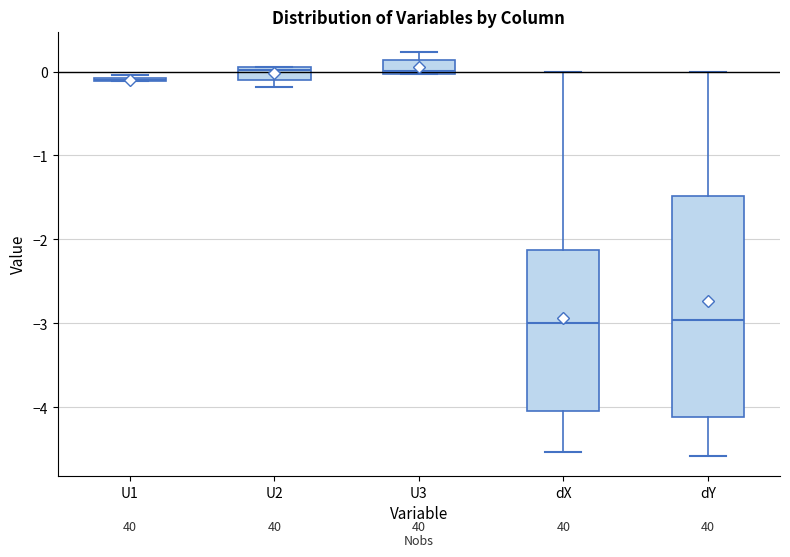

Reading left to right, transcribe this box plot: for each box, give where its median line is, the range the box spans, and where its two whiskers end, as read against the y-axis. The values are not printed on the chart, so give them approximately, as read against the axis.

U1: box collapsed to a line at -0.1, whiskers -0.1 to 0.0
U2: median 0.0, box -0.1 to 0.1, whiskers -0.2 to 0.1
U3: median 0.0 (just above the box's lower edge), box 0.0 to 0.1, whiskers 0.0 to 0.2
dX: median -3.0, box -4.0 to -2.1, whiskers -4.5 to 0.0
dY: median -3.0, box -4.1 to -1.5, whiskers -4.6 to 0.0